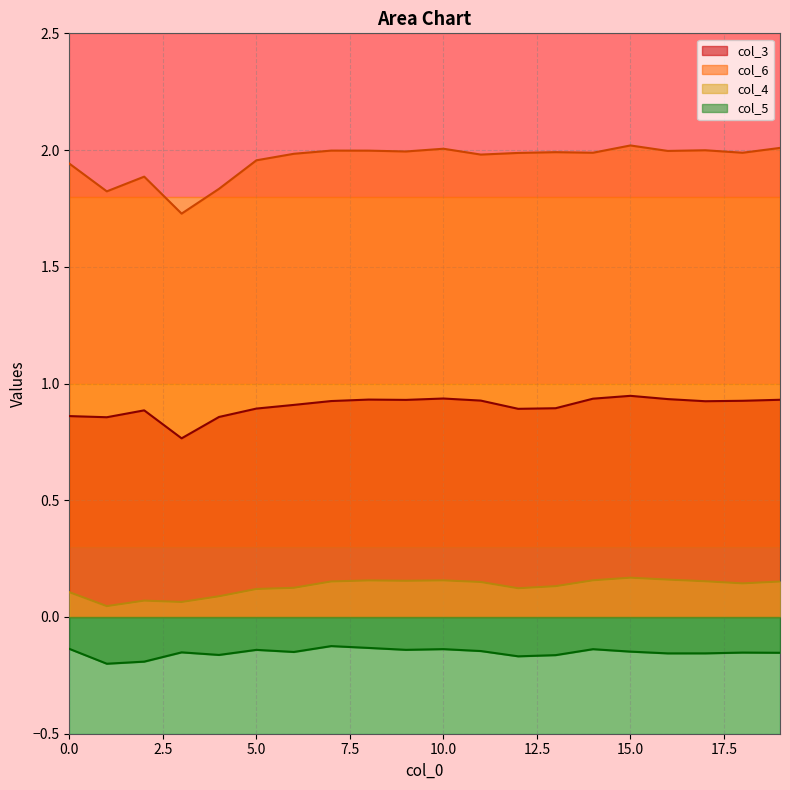

What is the greatest value displayed?

2.0